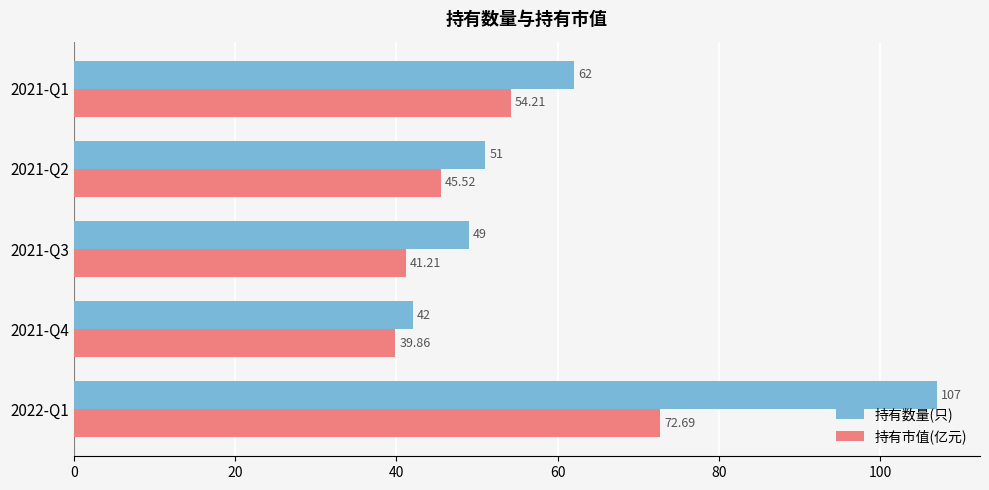

List the labels in order of 持有数量(只) value, largest first.

2022-Q1, 2021-Q1, 2021-Q2, 2021-Q3, 2021-Q4